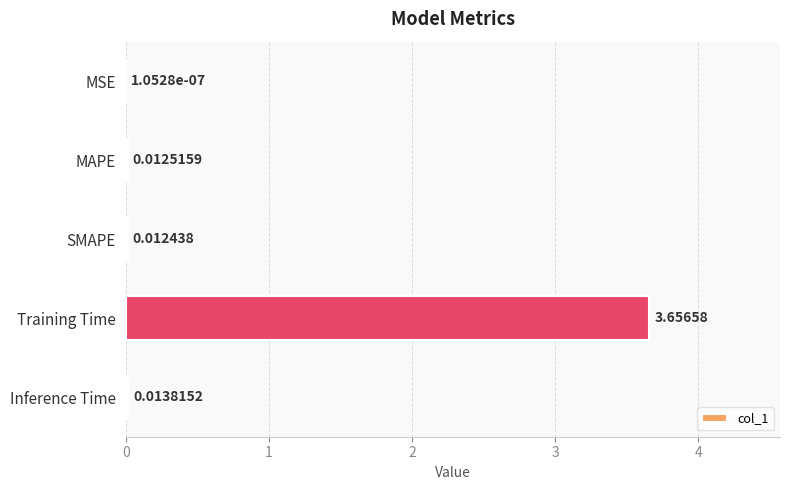

Where is the data nearest to the value 1?

Inference Time